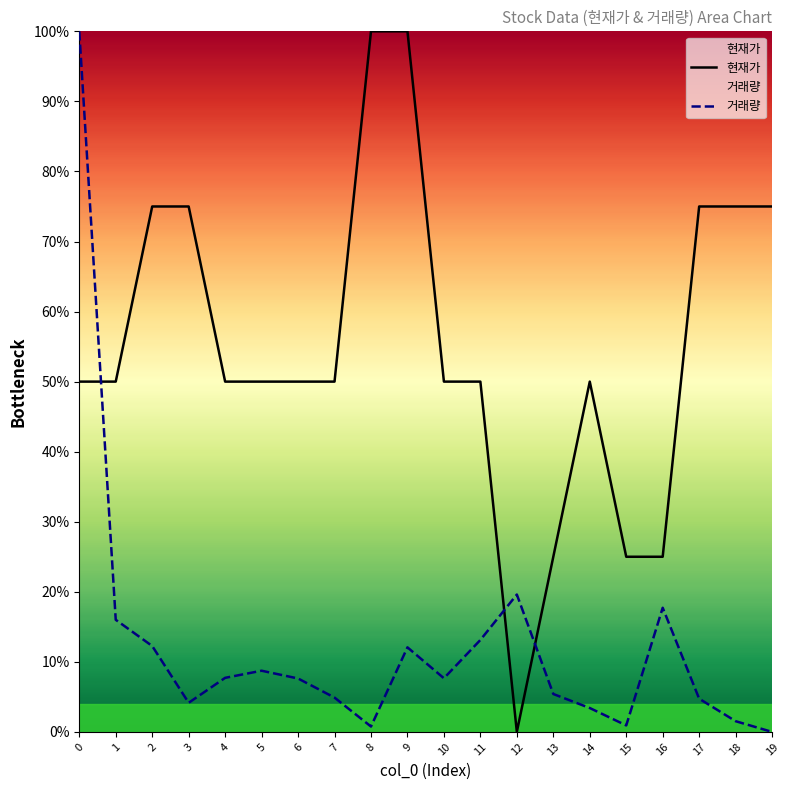

Reading right to left, extract all data points from this chart.

현재가: 19=75.0	18=75.0	17=75.0	16=25.0	15=25.0	14=50.0	13=25.0	12=0.0	11=50.0	10=50.0	9=100.0	8=100.0	7=50.0	6=50.0	5=50.0	4=50.0	3=75.0	2=75.0	1=50.0	0=50.0
거래량: 19=0.0	18=1.5	17=4.7	16=17.7	15=0.9	14=3.4	13=5.4	12=19.6	11=13.1	10=7.7	9=12.1	8=0.8	7=4.9	6=7.6	5=8.7	4=7.7	3=4.2	2=12.3	1=16.0	0=100.0